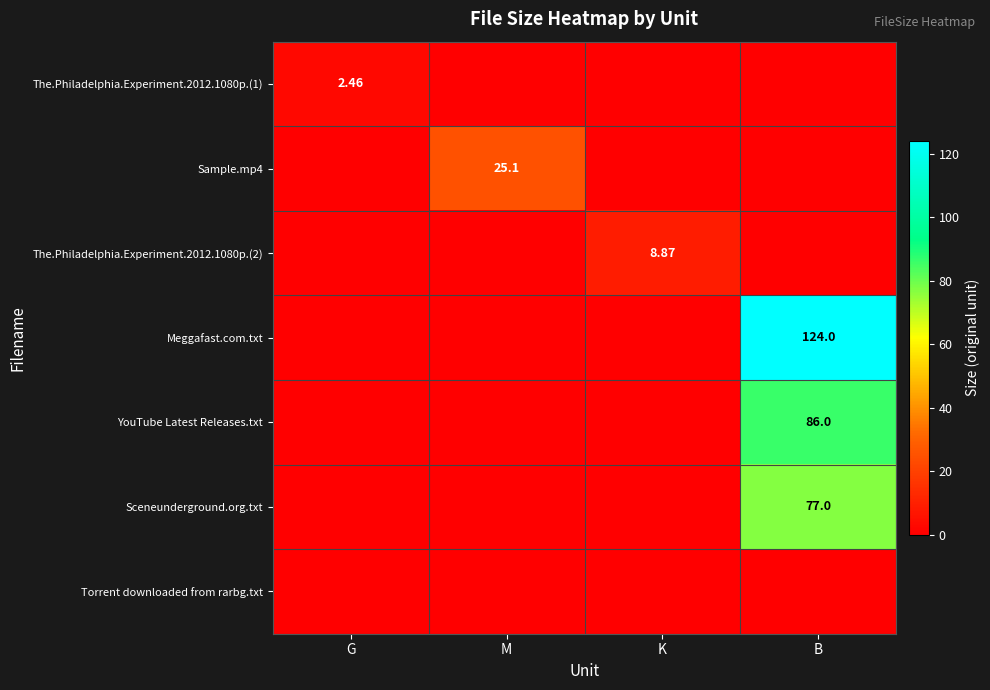

Rank the categories by The.Philadelphia.Experiment.2012.1080p.(2) value from lowest to highest.

G, M, B, K